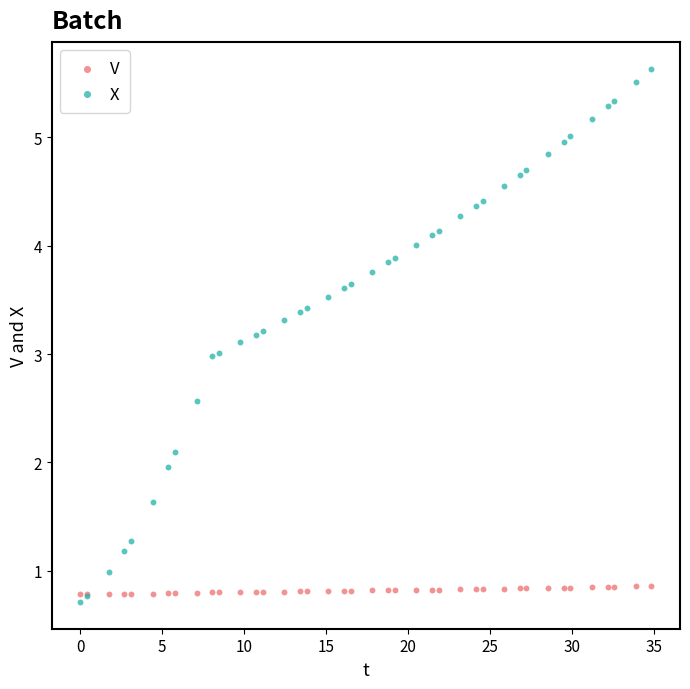

Which series has the largest Y range (max minus min)?

X